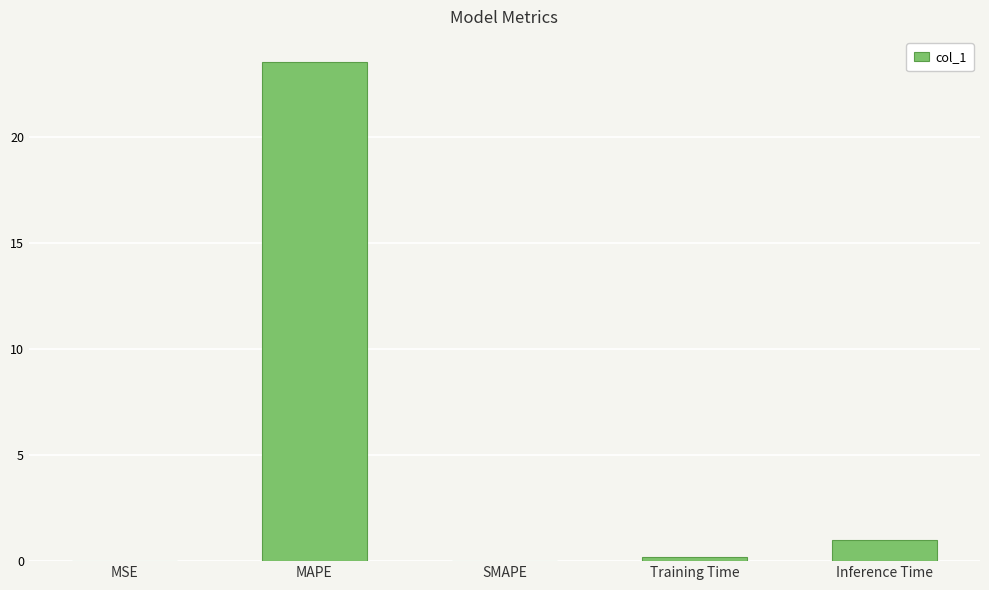

What is the greatest value displayed?

23.6